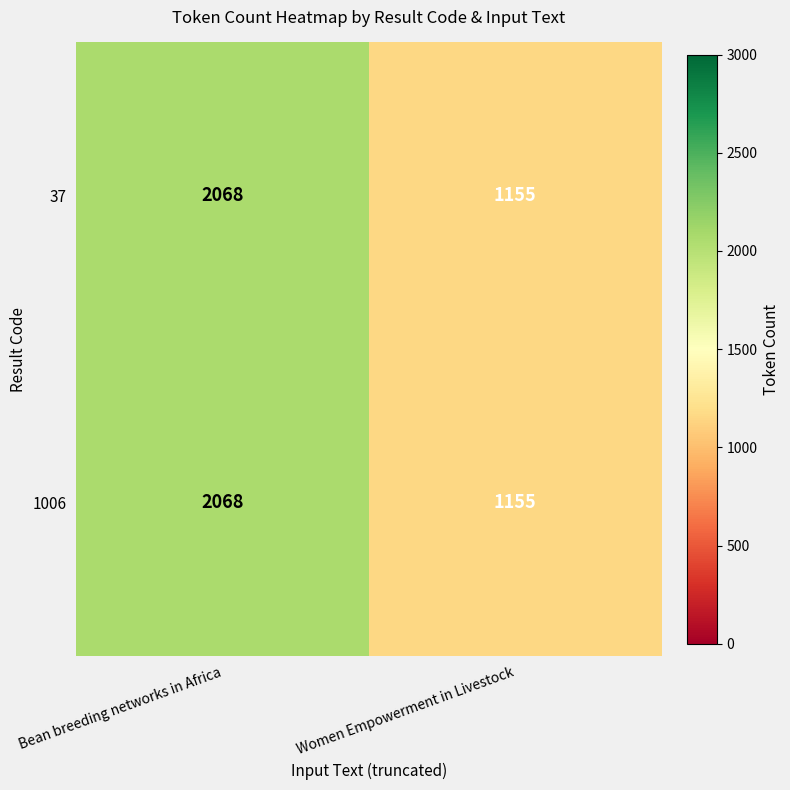

What is the greatest value displayed?

2068